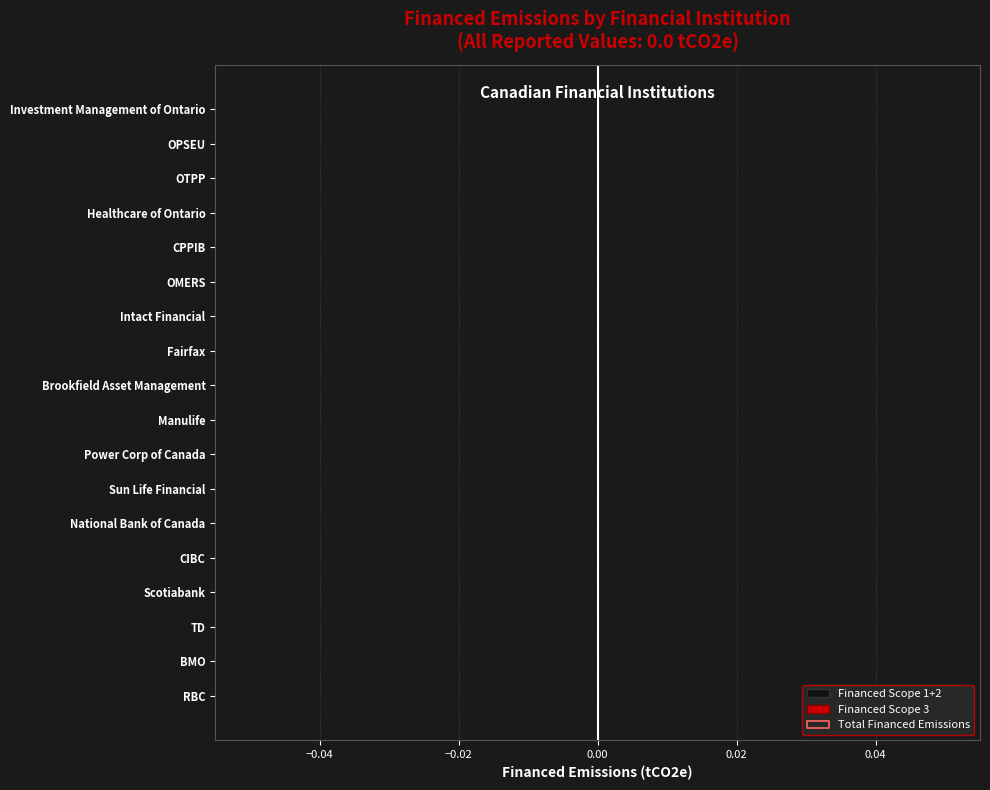

What are all the series names shown in the legend?

Financed Scope 1+2, Financed Scope 3, Total Financed Emissions